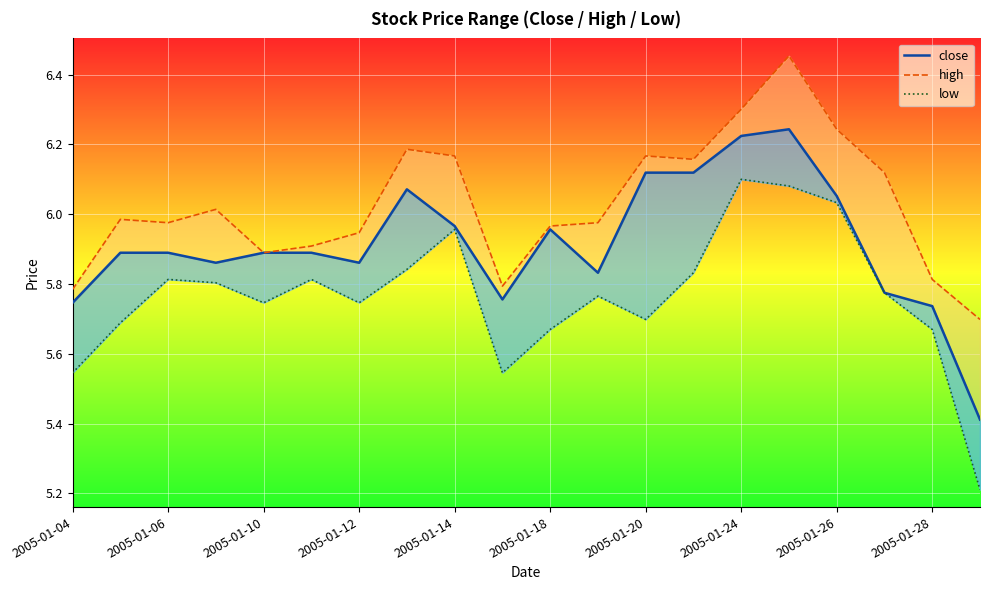

Rank the series by their average value, from lowest to highest.

low, close, high